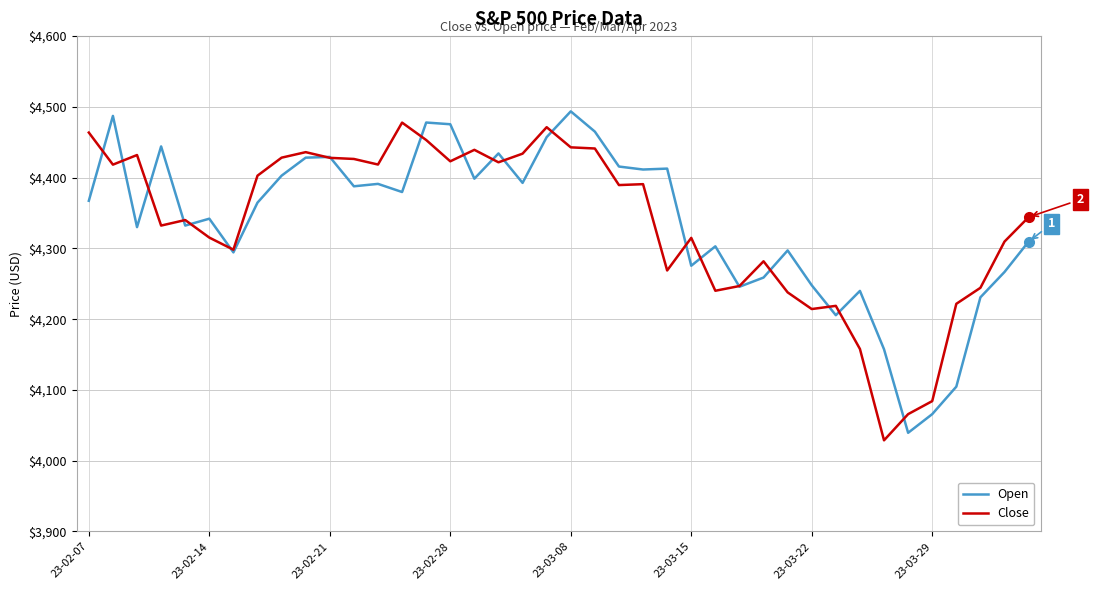

What is the highest value of the Close series?

4477.8